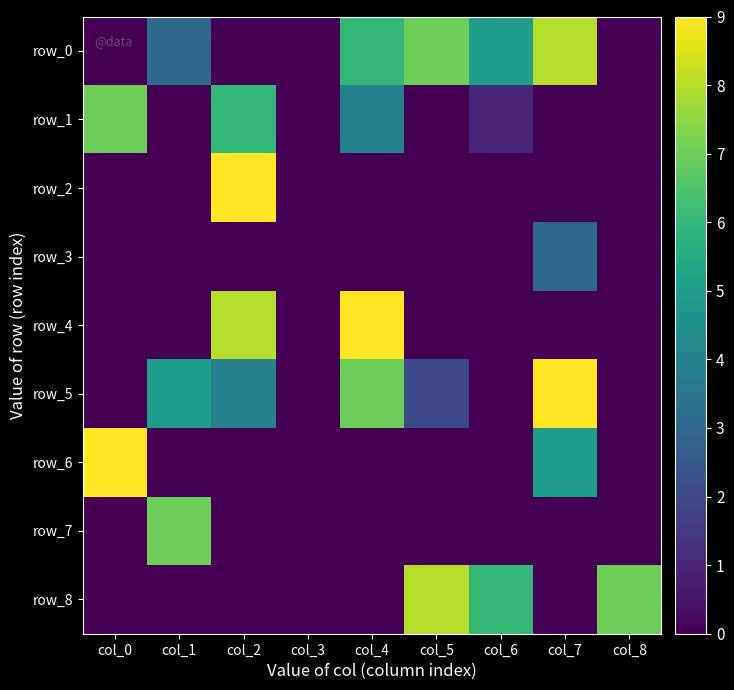

What is the spread (max minus min) of values at col_0?

9